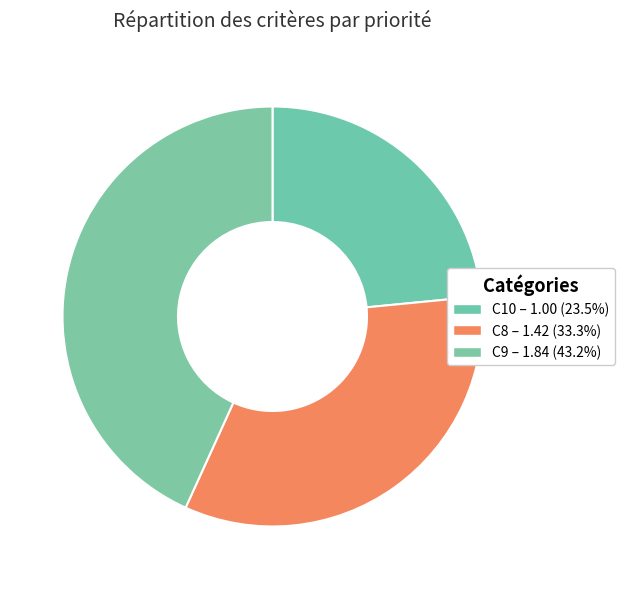

What percentage do C10 and C9 together represent?

66.7%